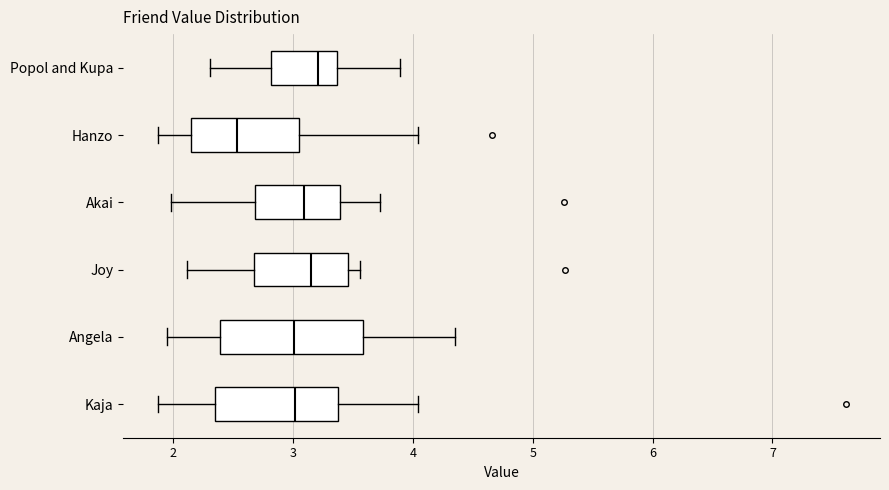

Reading bottom to top, read every box against the x-axis: the position of its median line, the range the box covers, and the ends of its whiskers. The values are not printed on the chart, so give them approximately, as read against the axis.

Kaja: median 3.0, box 2.3 to 3.4, whiskers 1.9 to 4.0
Angela: median 3.0, box 2.4 to 3.6, whiskers 2.0 to 4.4
Joy: median 3.2, box 2.7 to 3.5, whiskers 2.1 to 3.6
Akai: median 3.1, box 2.7 to 3.4, whiskers 2.0 to 3.7
Hanzo: median 2.5, box 2.1 to 3.1, whiskers 1.9 to 4.0
Popol and Kupa: median 3.2, box 2.8 to 3.4, whiskers 2.3 to 3.9